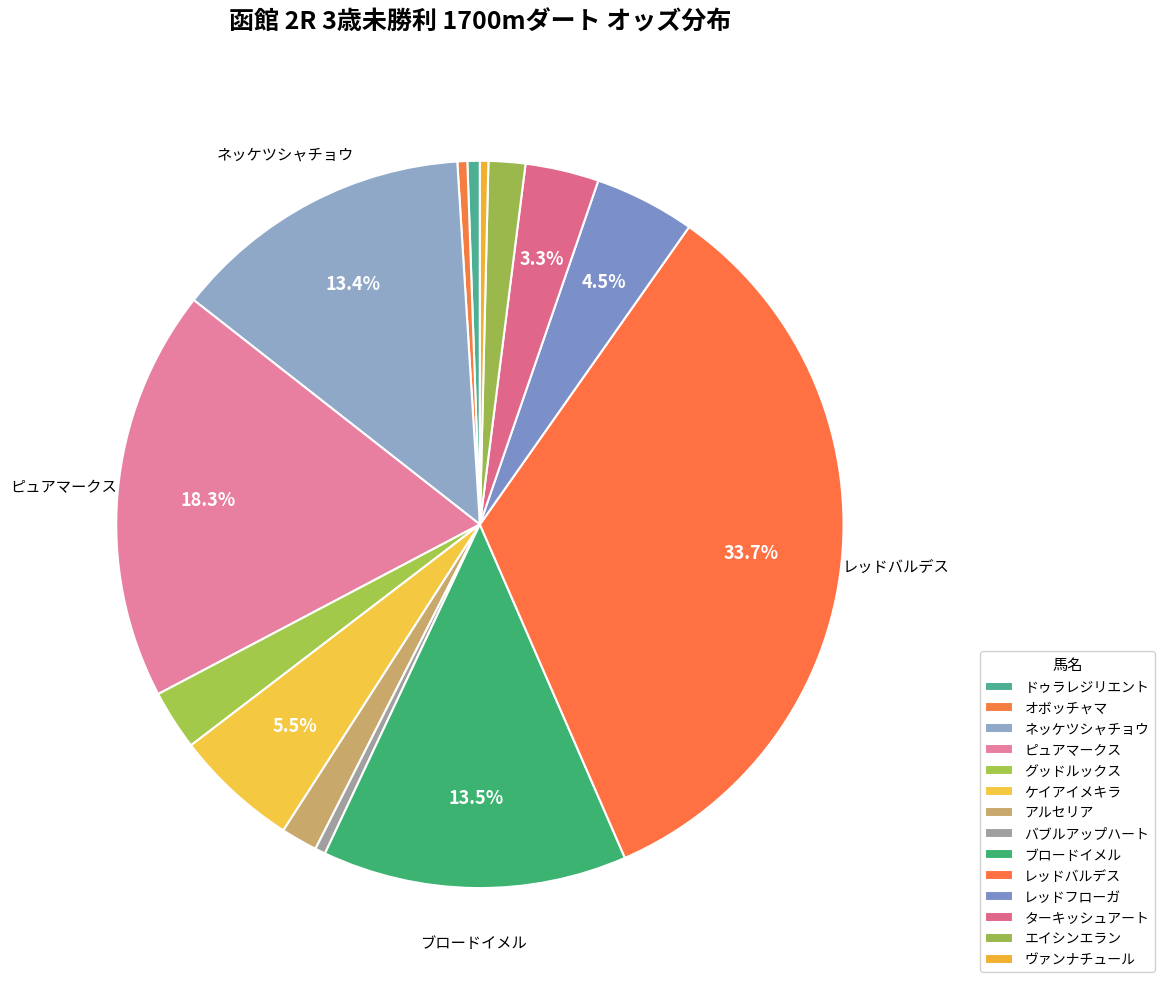

To the nearest percent, what percentage of the pie is ネッケツシャチョウ?

13%